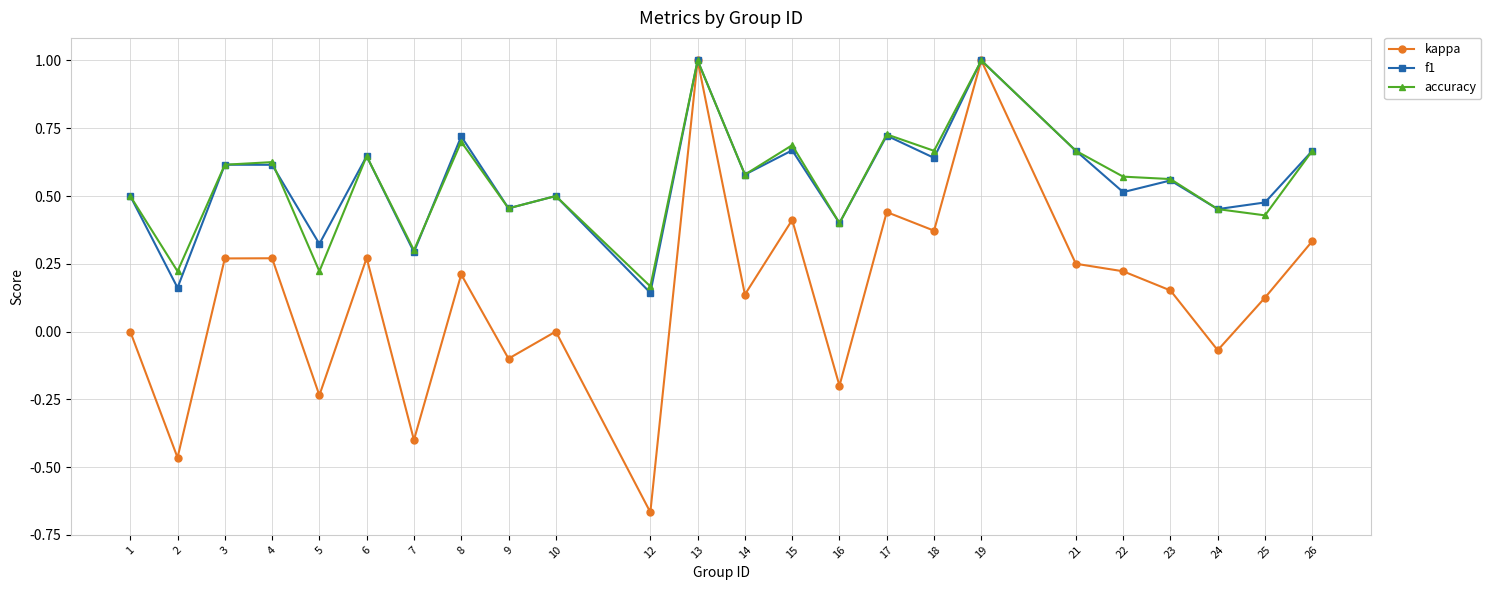

What is the sum of the f1 values at 6 and 5?

1.0